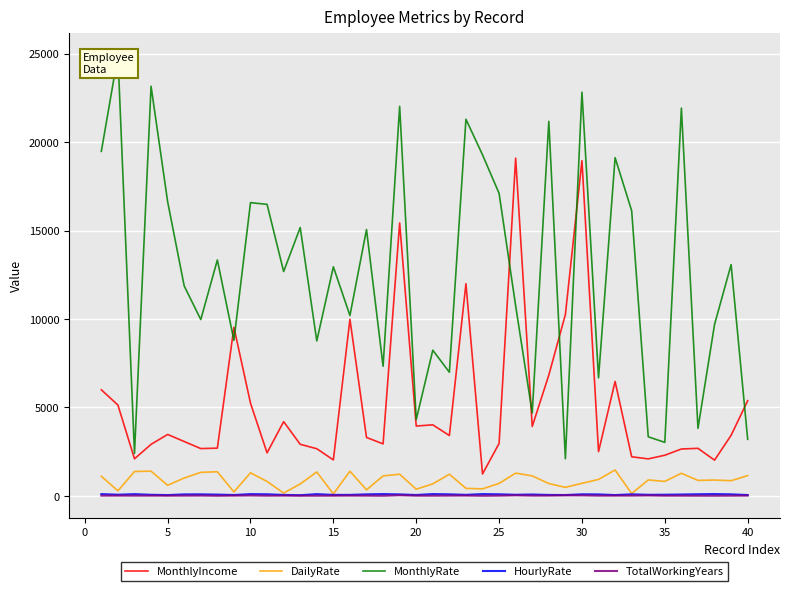

Rank the series by their maximum value, from highest to lowest.

MonthlyRate, MonthlyIncome, DailyRate, HourlyRate, TotalWorkingYears